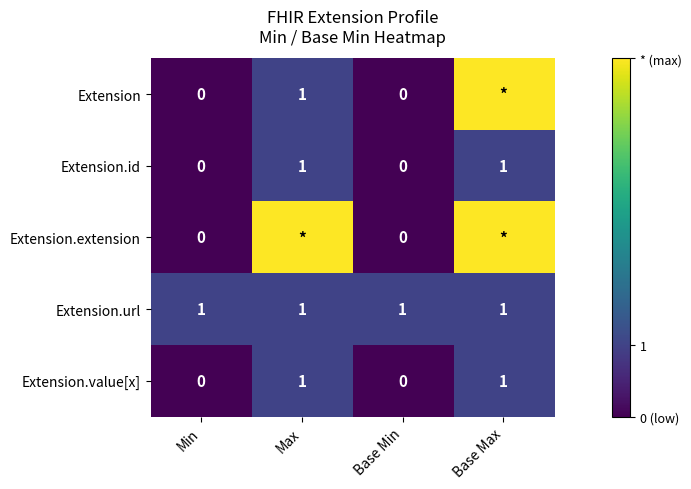

Count the number of data series in this chart.

5